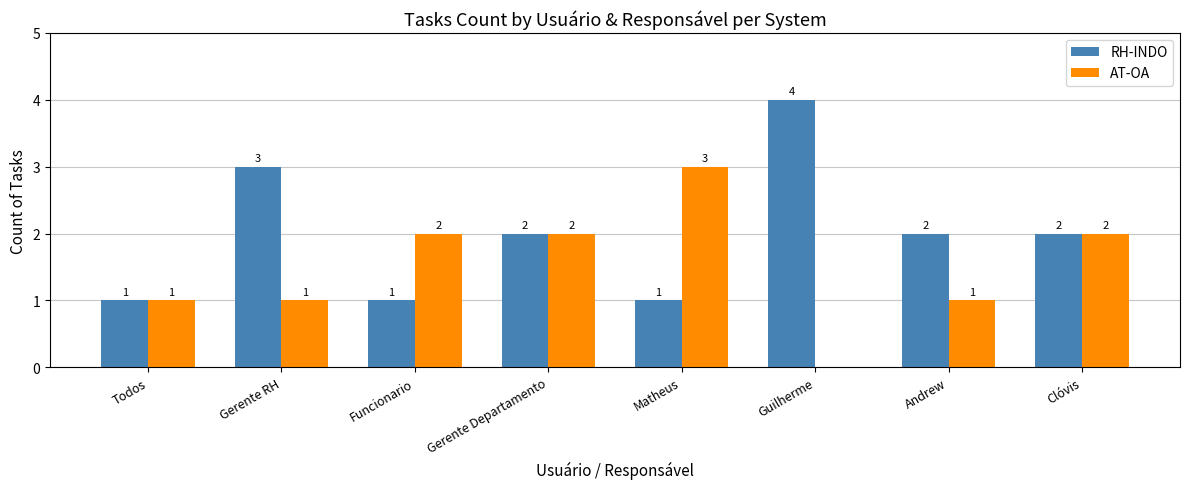

At which label does RH-INDO reach its peak?

Guilherme